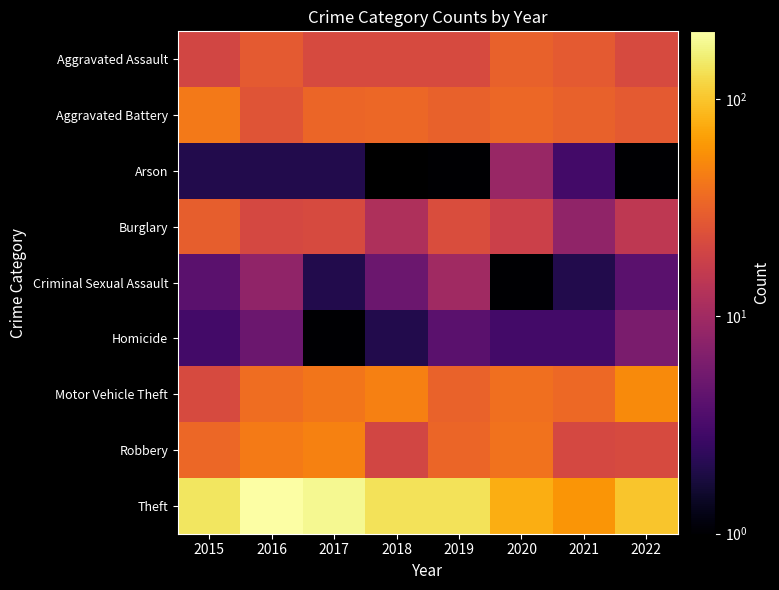

What is the difference between the Motor Vehicle Theft values at 2020 and 2022?

14.0